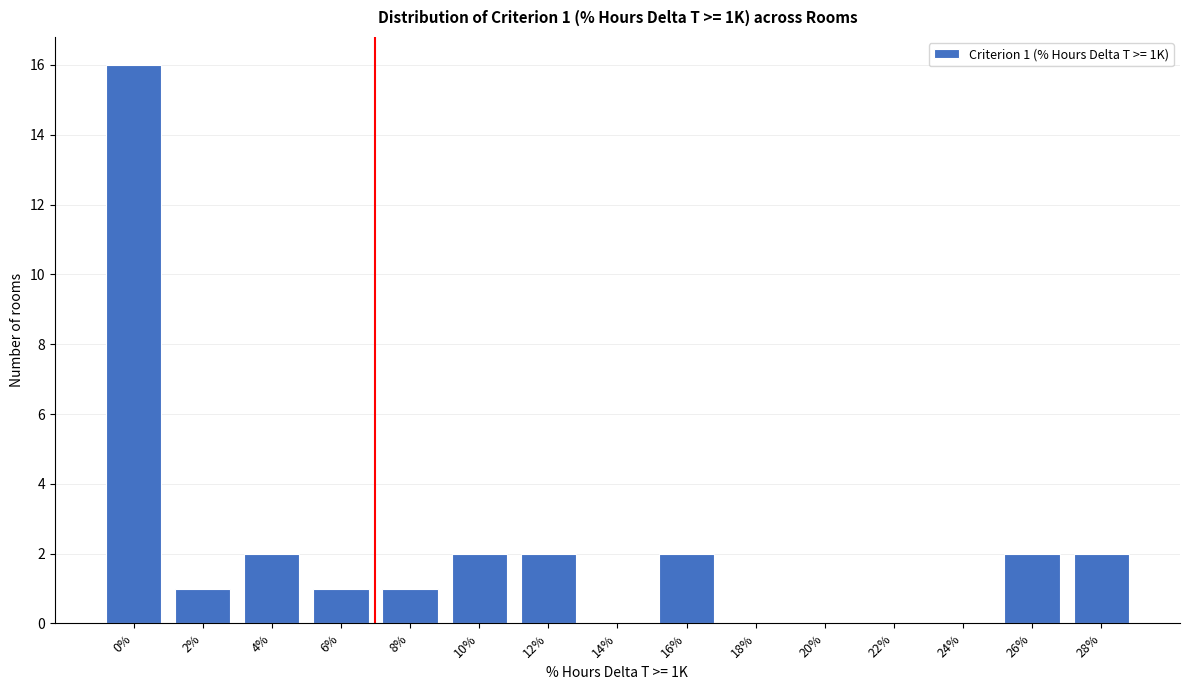

Reading left to right, what are all the values shown in this chart?

0%=16	2%=1	4%=2	6%=1	8%=1	10%=2	12%=2	14%=0	16%=2	18%=0	20%=0	22%=0	24%=0	26%=2	28%=2